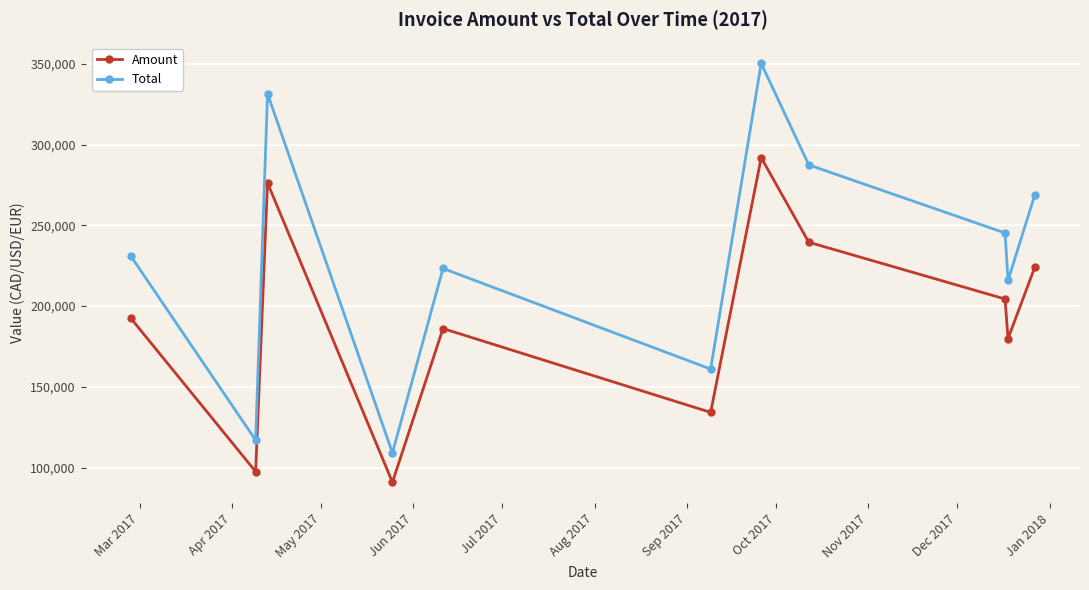

Reading left to right, extract all data points from this chart.

Amount: 192524	97452	276235	90887	186063	134143	291858	239499	204355	179846	224053
Total: 231029	116942	331482	109064	223276	160972	350230	287399	245226	215815	268864